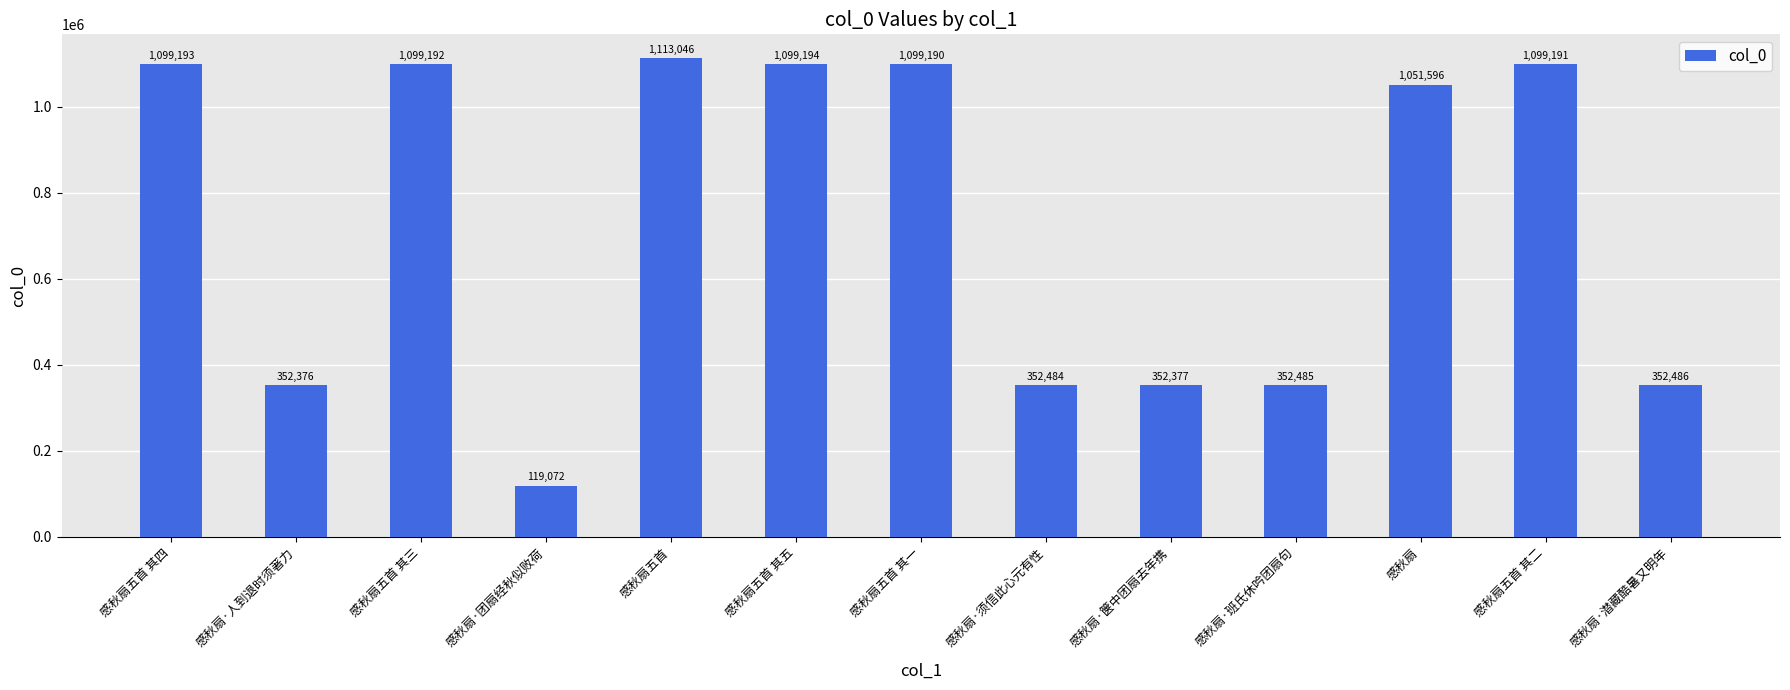

How many series are shown in this chart?

1